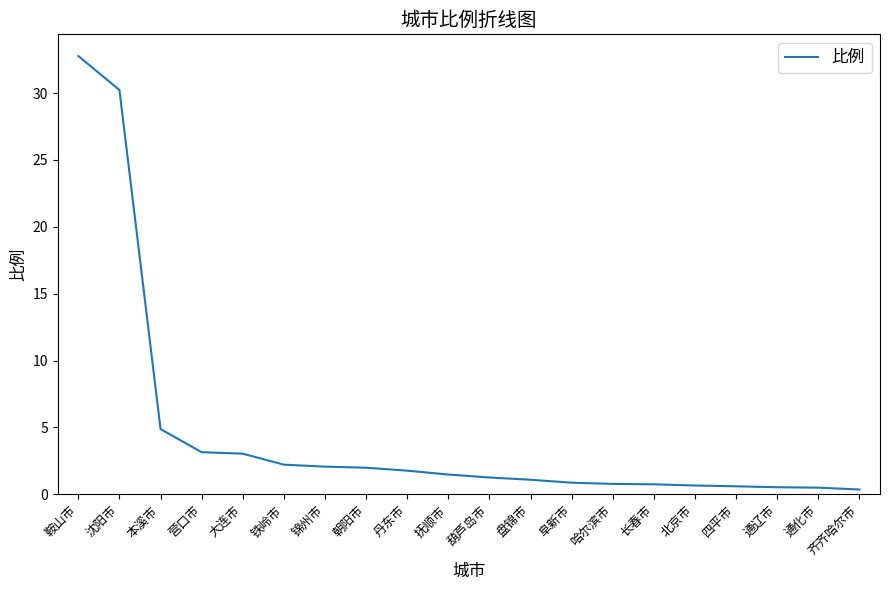

What is the difference between the maximum and minimum values?

32.4